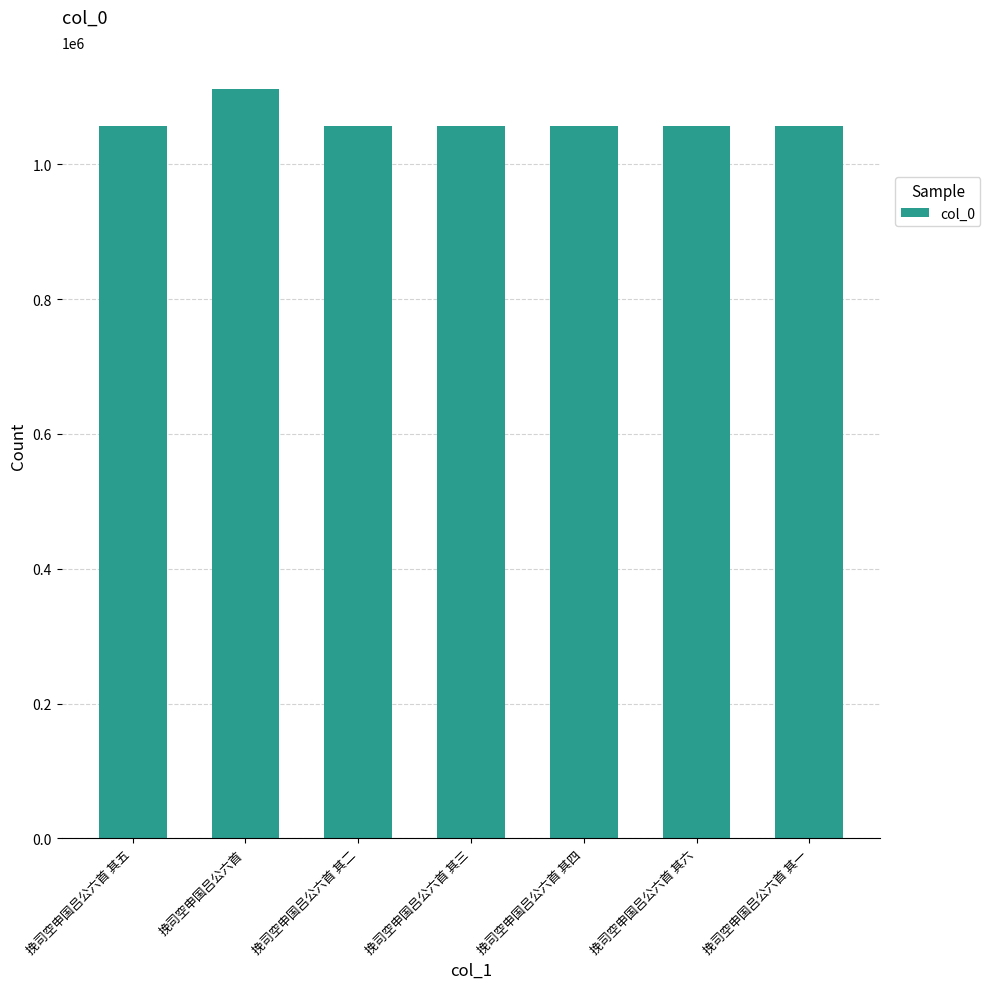

What is the change in value from 挽司空申国吕公六首 其二 to 挽司空申国吕公六首 其三?

+1